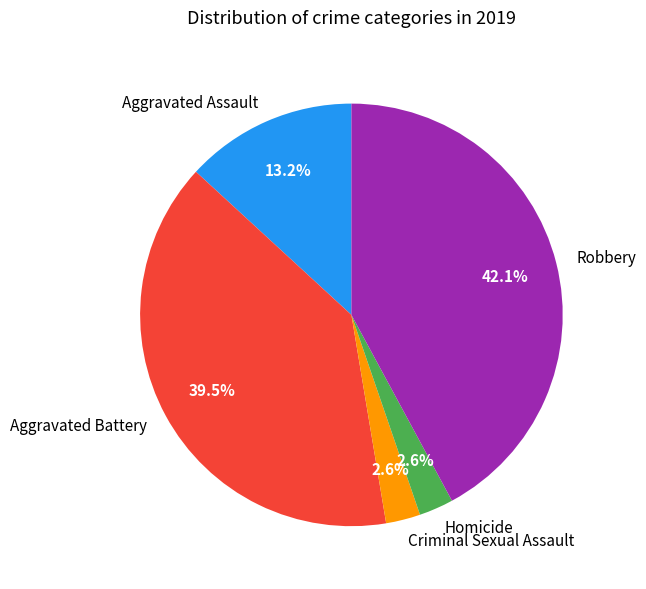

To the nearest percent, what is the combined percentage of Aggravated Assault and Criminal Sexual Assault?

16%